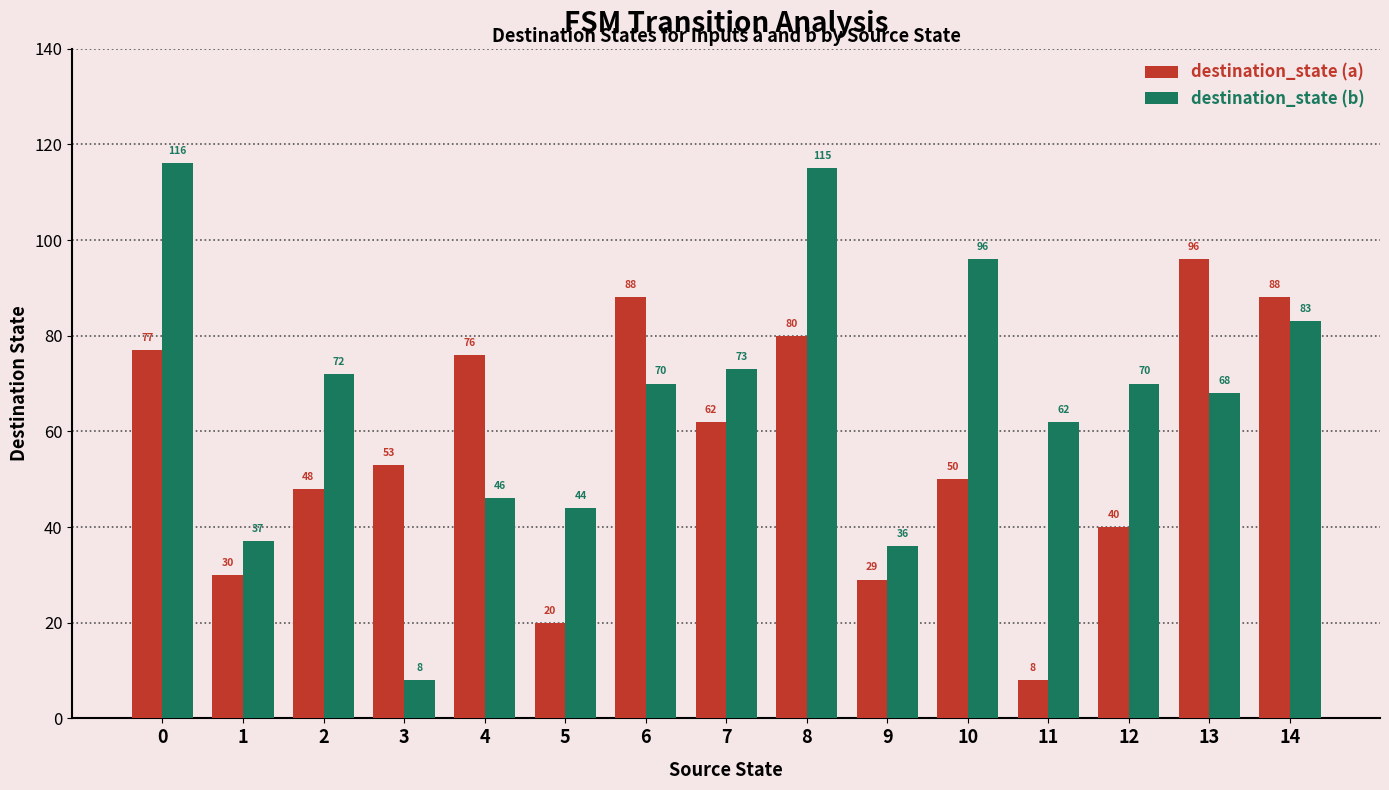

Read the destination_state (b) value at 14, to the nearest 5.

85